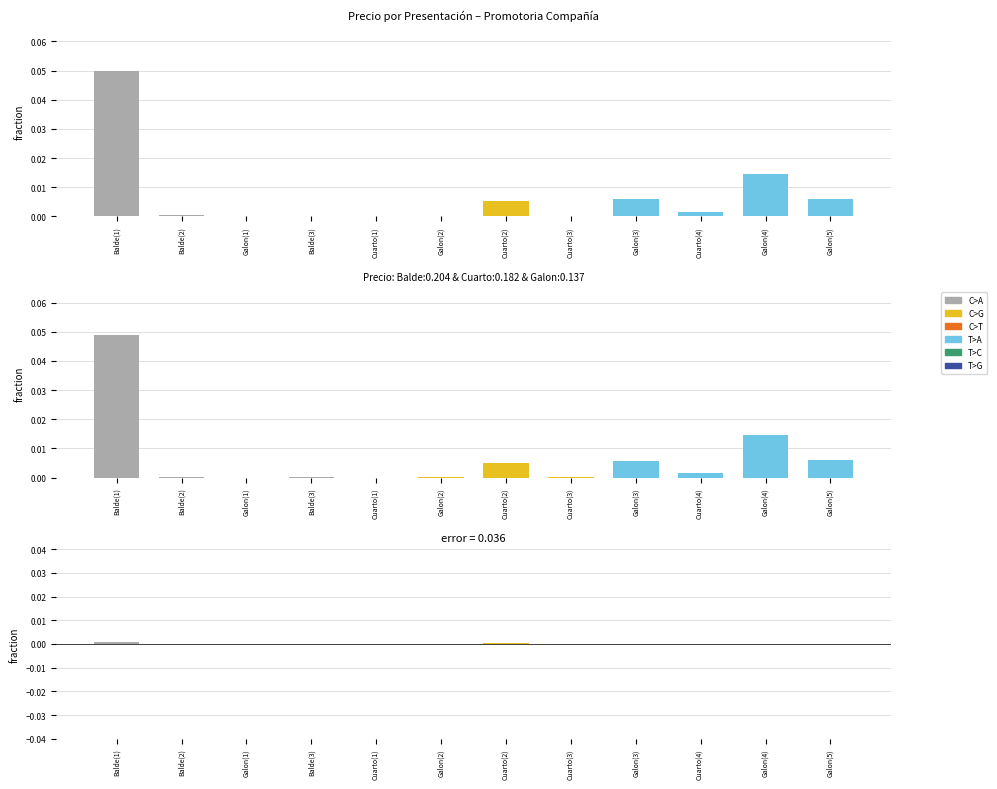

How many values in Diferencia are above zero?

6